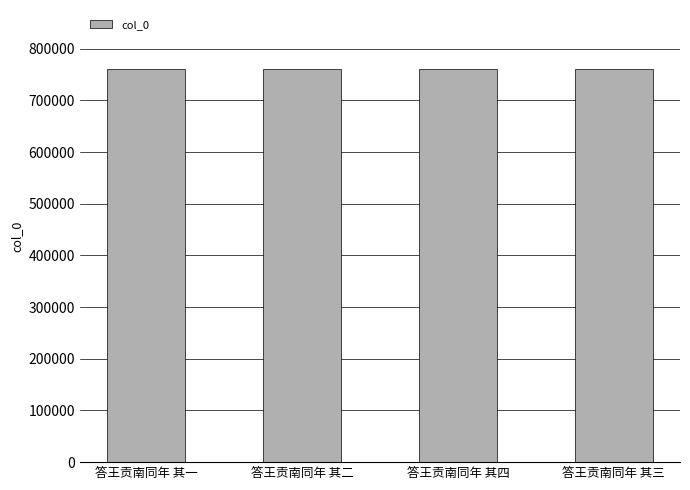

Count the number of categories in the chart.

4